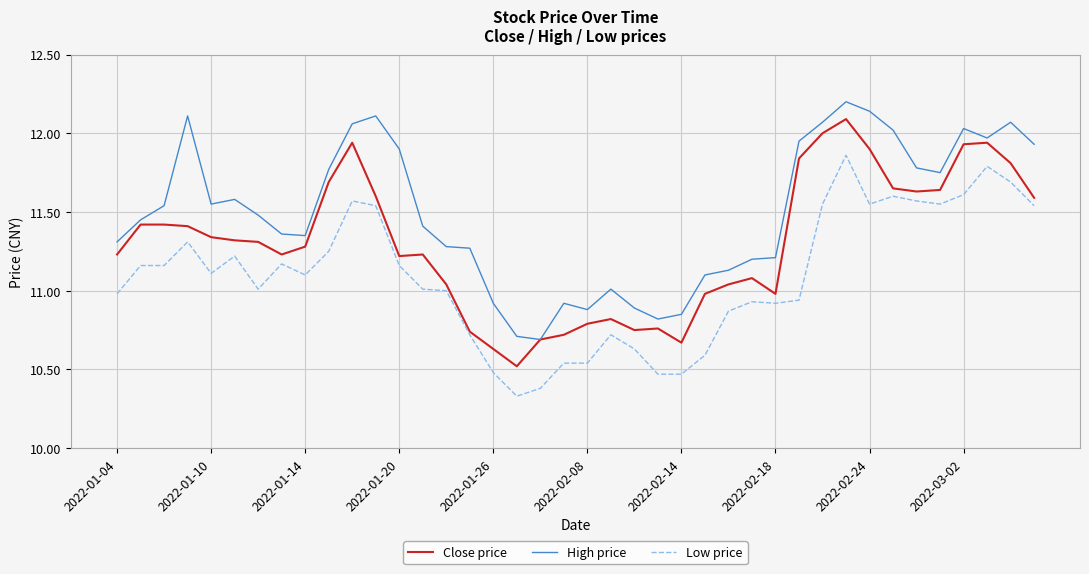

What is the maximum value for High price?

12.2